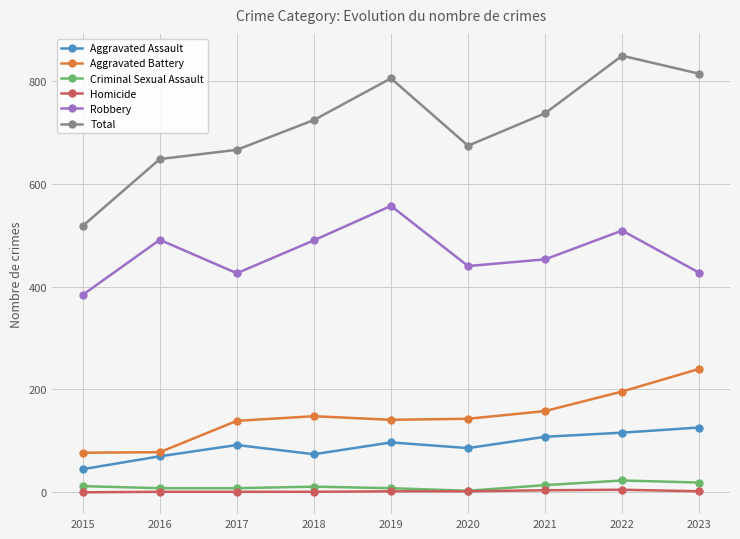

At which label does Robbery first exceed 453?

2016